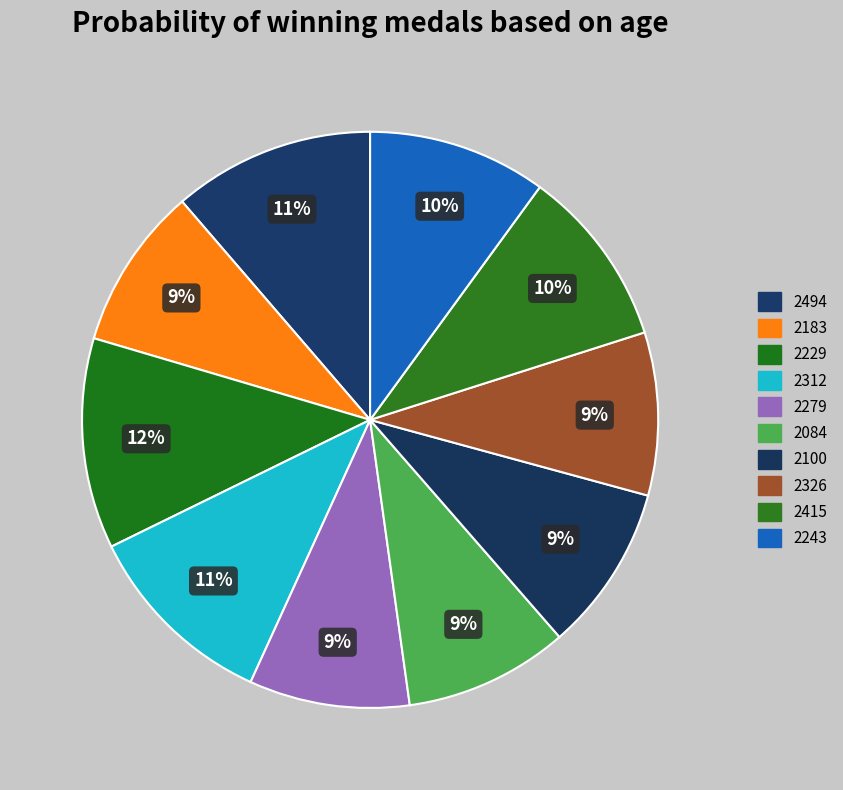

How many slices are in this pie chart?

10